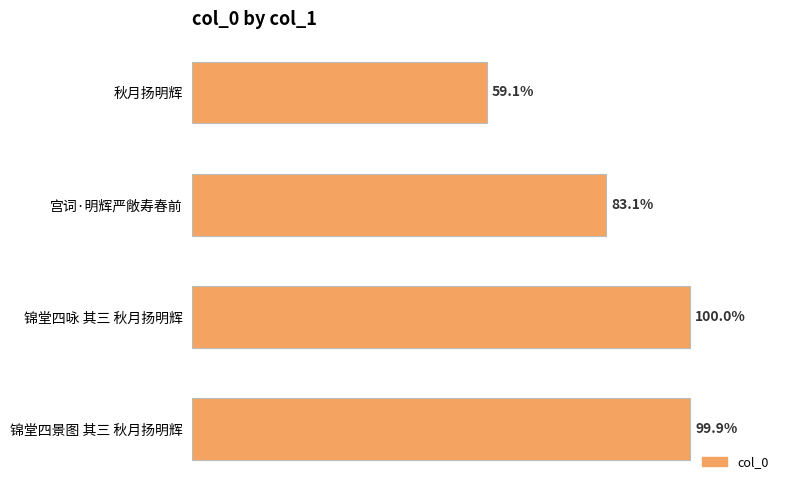

List the labels in order of value, smallest first.

秋月扬明辉, 宫词·明辉严敞寿春前, 锦堂四景图 其三 秋月扬明辉, 锦堂四咏 其三 秋月扬明辉